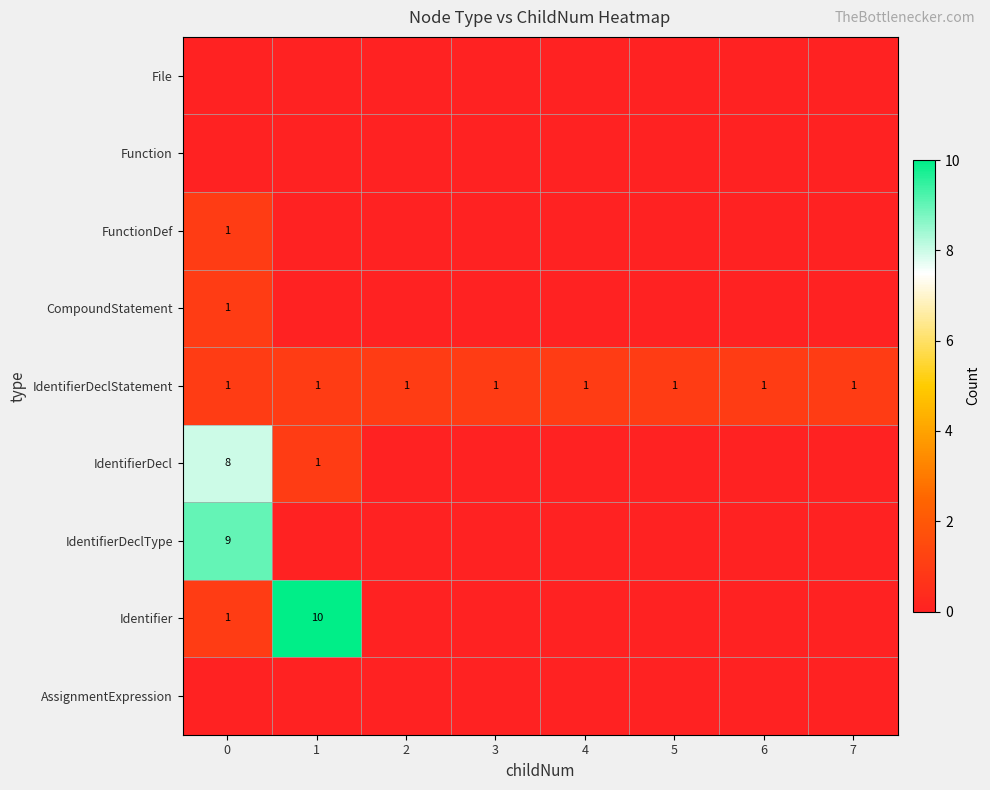

What is the sum of all IdentifierDeclStatement values?

8